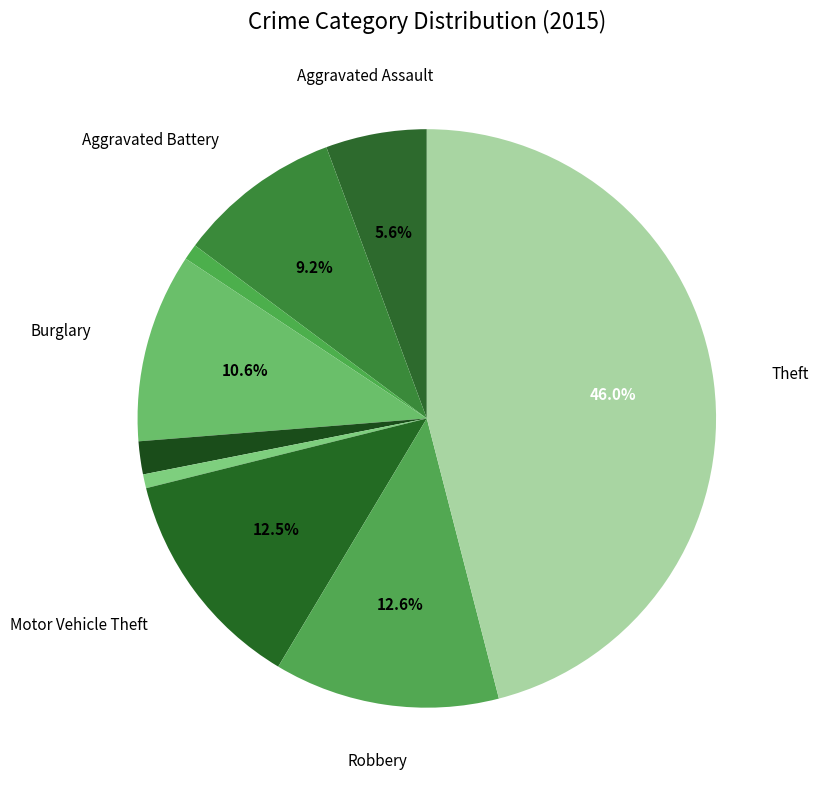

How many segments does this pie chart have?

9